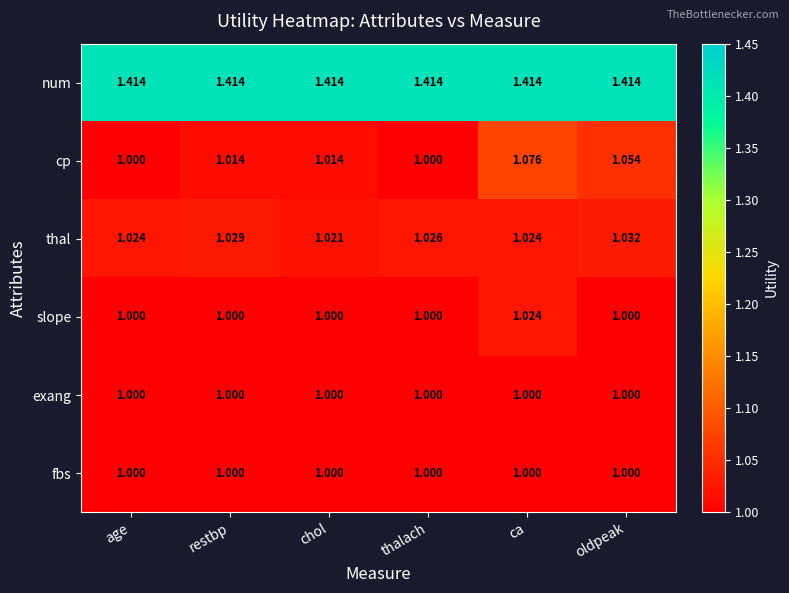

Between age and restbp, which series saw the biggest shift?

cp